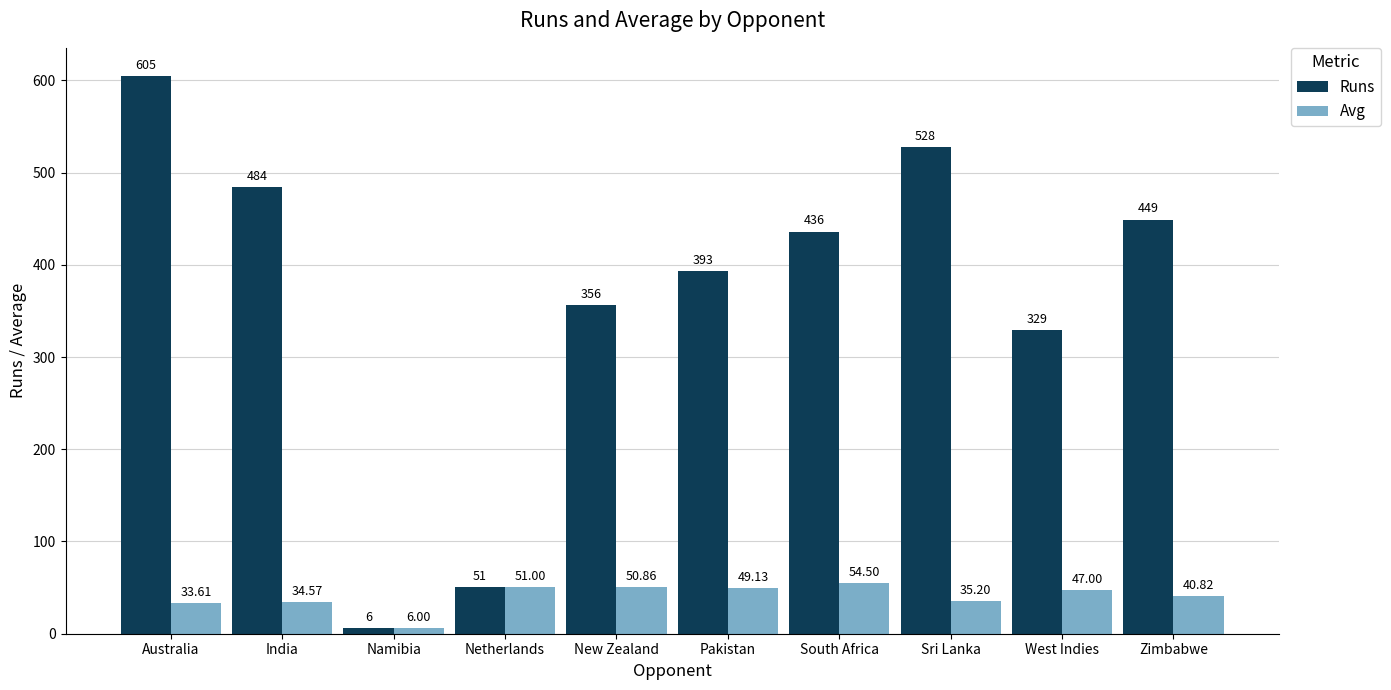

What are all the series names shown in the legend?

Runs, Avg